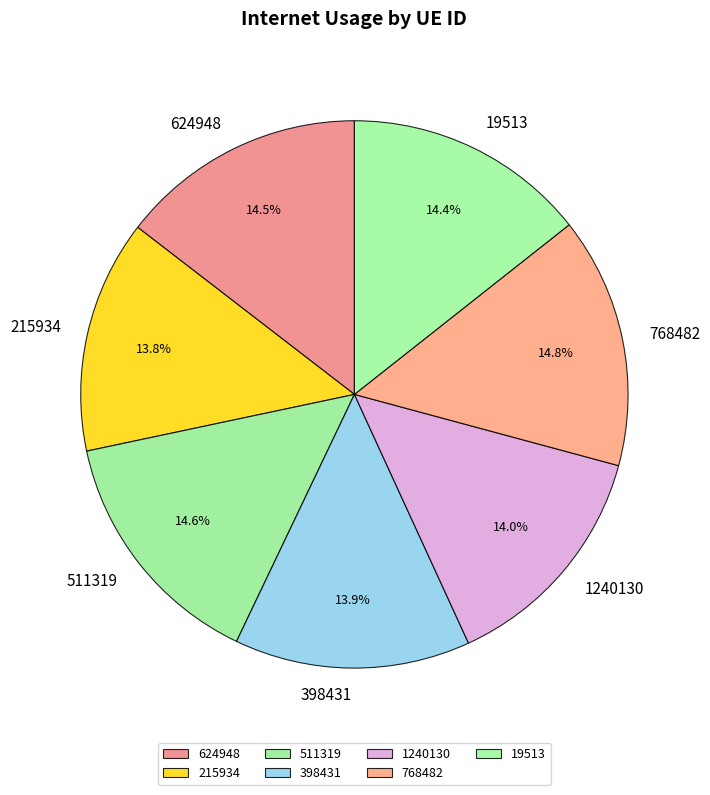

Approximately how many times larger is the value at 1240130 compared to 511319?

1.0